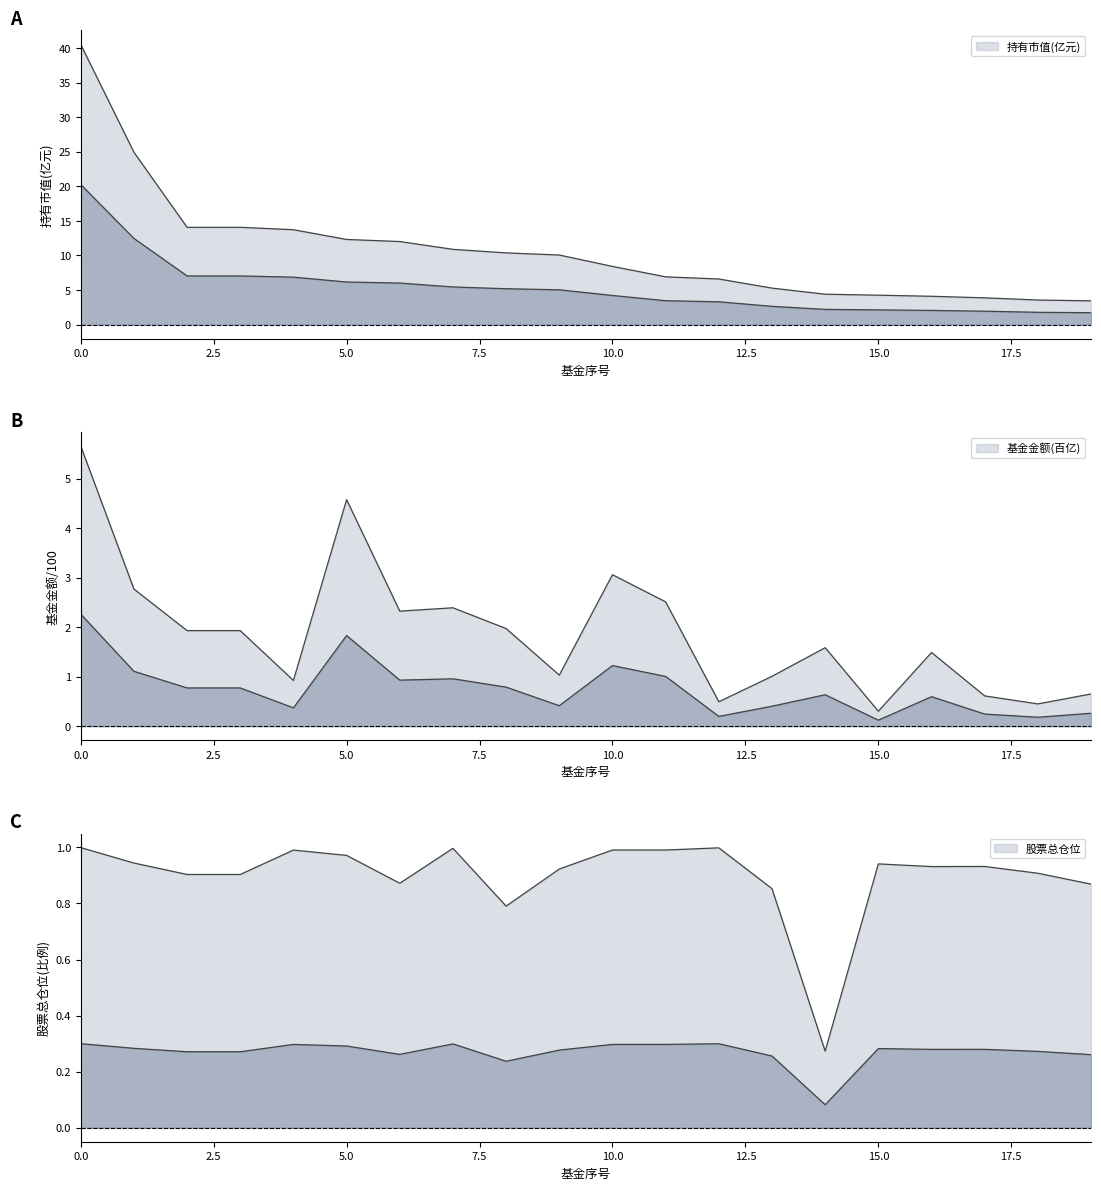

What are all the series names shown in the legend?

持有市值(亿元), 基金金额, 股票总仓位